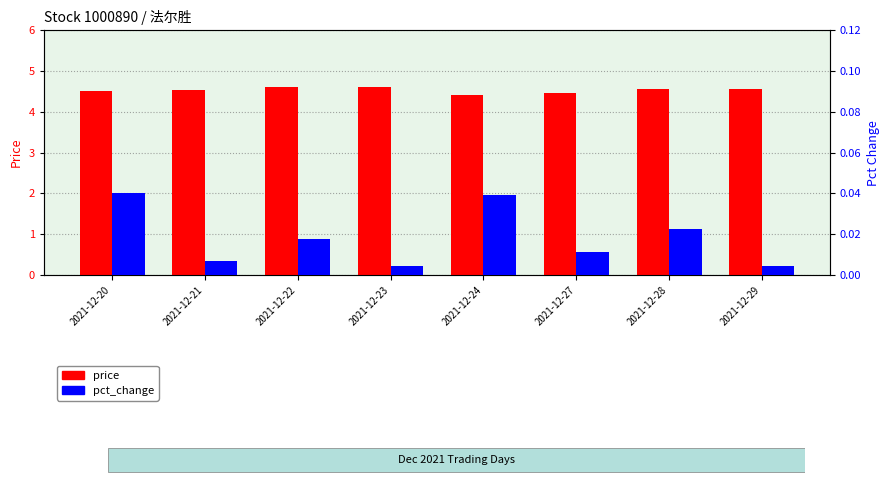

How many price values are between 4 and 5?

8